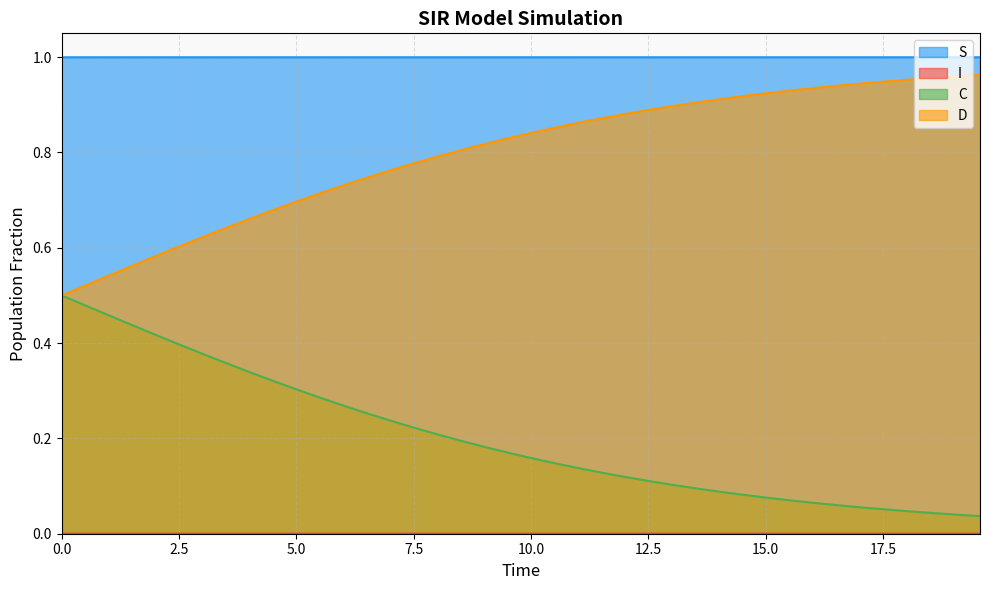

At how many categories does at least one series exceed 0?

40